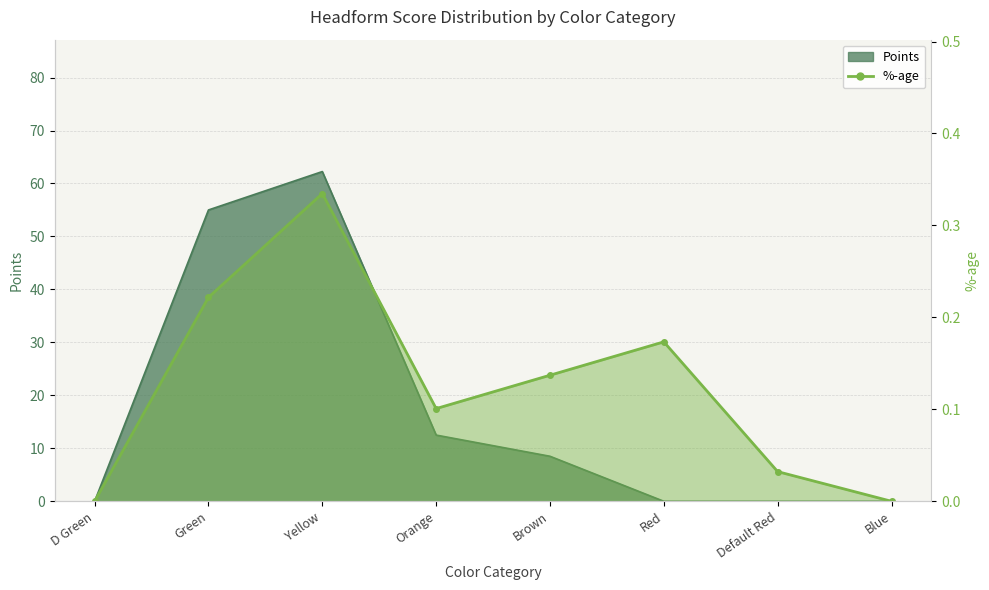

Does the chart have visible grid lines?

Yes